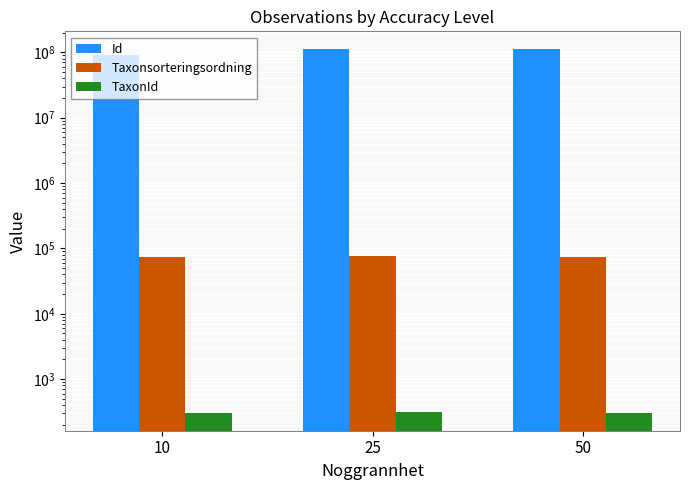

True or false: TaxonId has a value of 436 at 10.

False